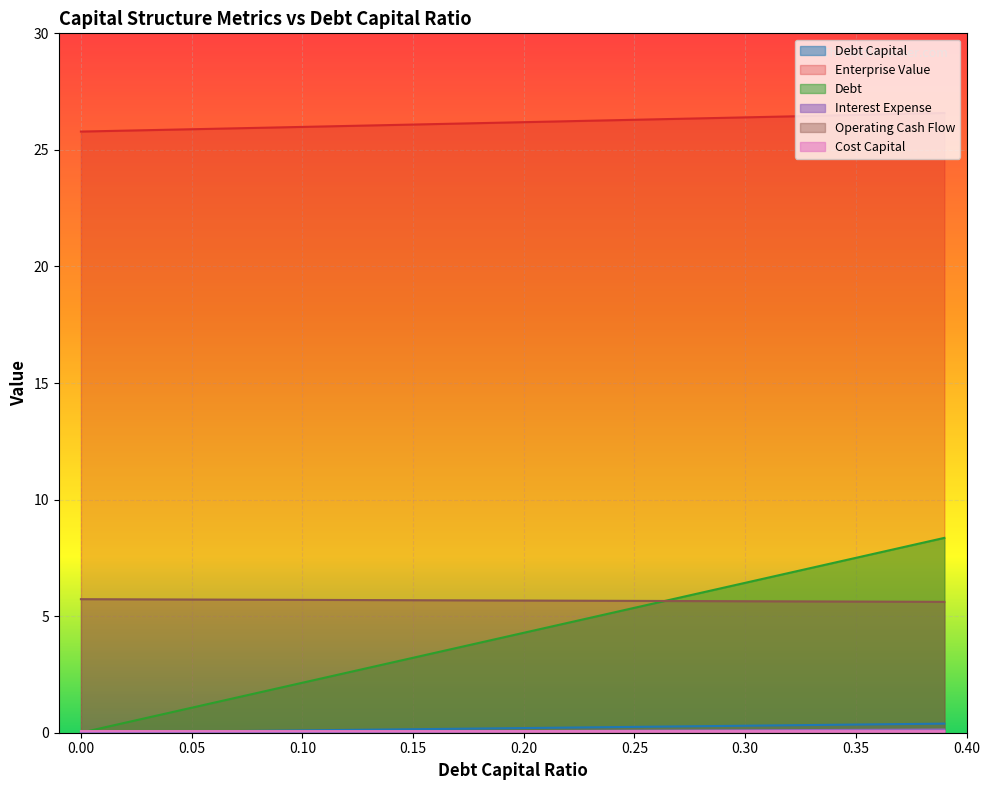

Which series has the largest total across all categories?

Enterprise Value